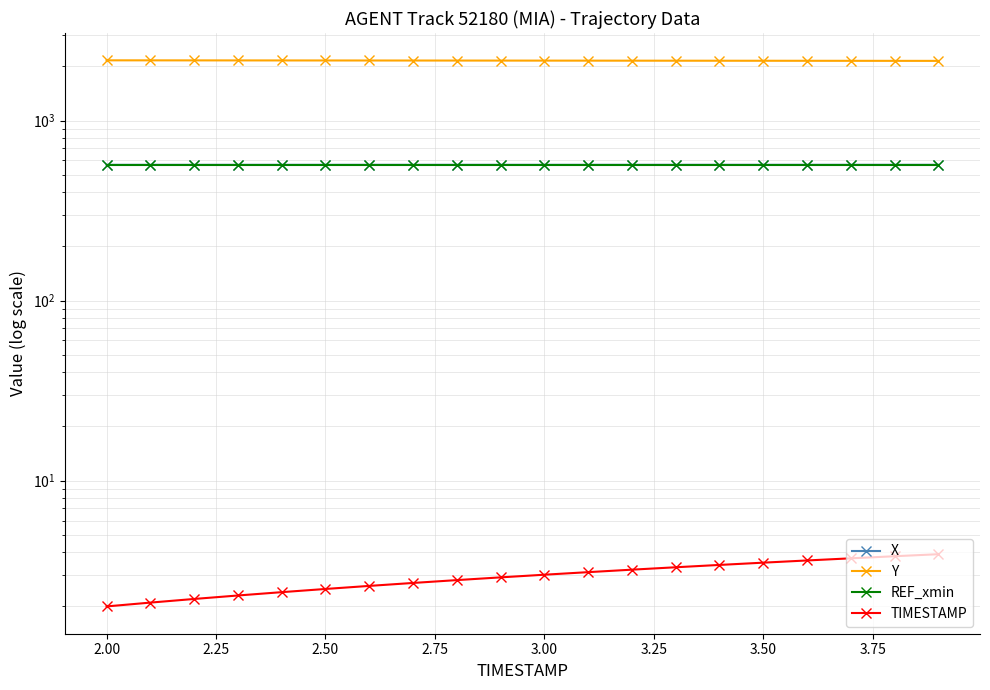

The X series shows 567.3 at 3.50. True or false?

True